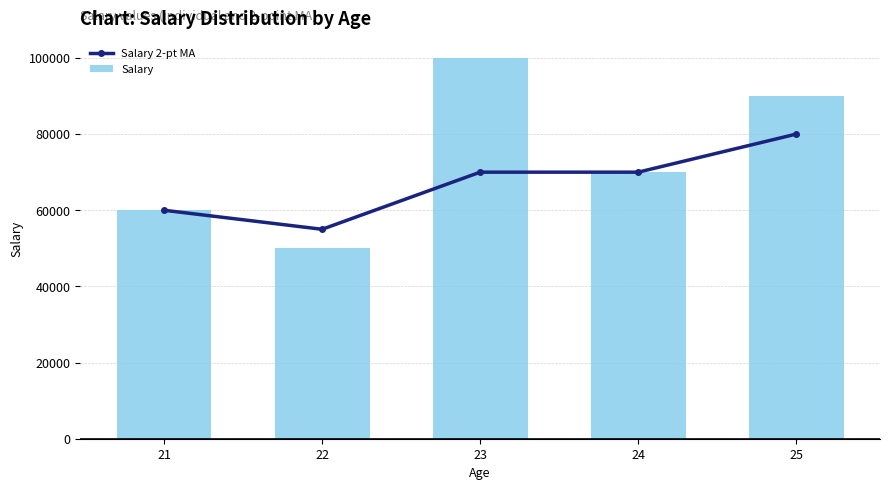

Rank the series at 24 from highest to lowest value.

Salary 2-pt MA, Salary